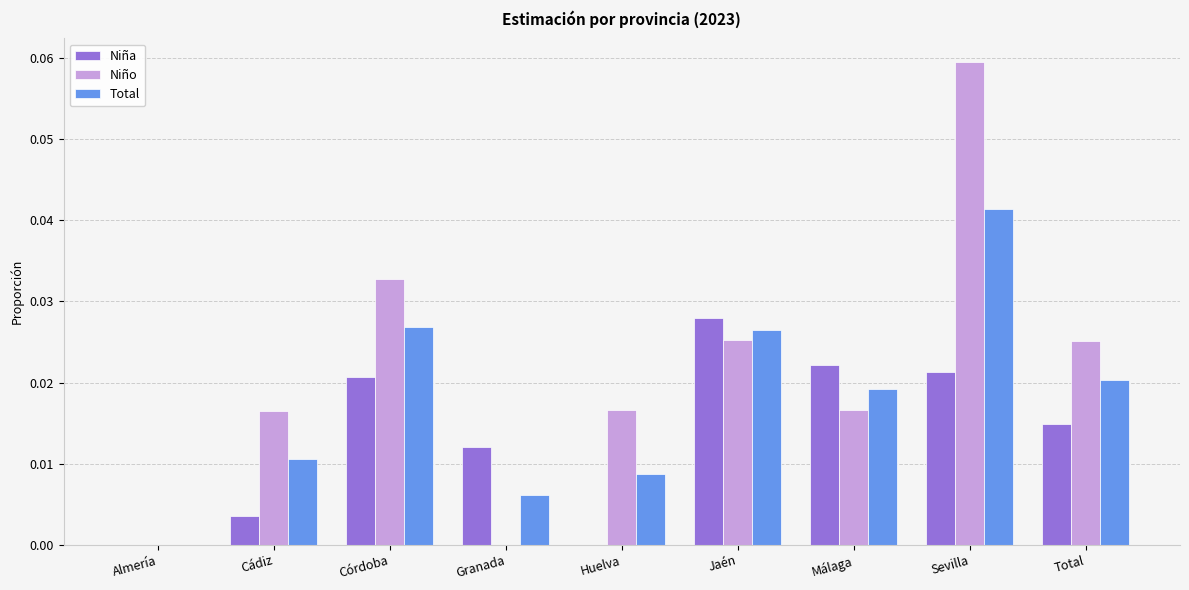

Is the value of Niño at Jaén greater than the value of Total at Sevilla?

No